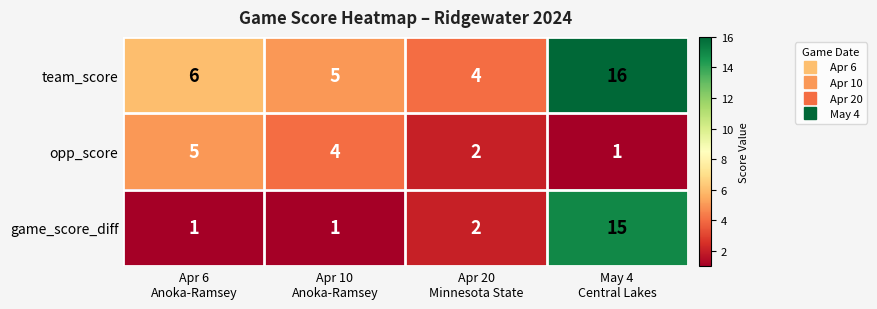

What is the difference between the maximum and second lowest values in the team_score series?

11